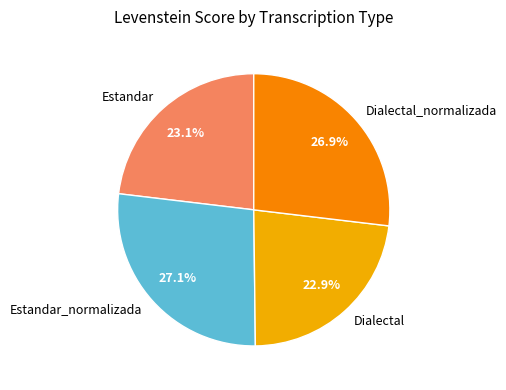

How many slices are in this pie chart?

4